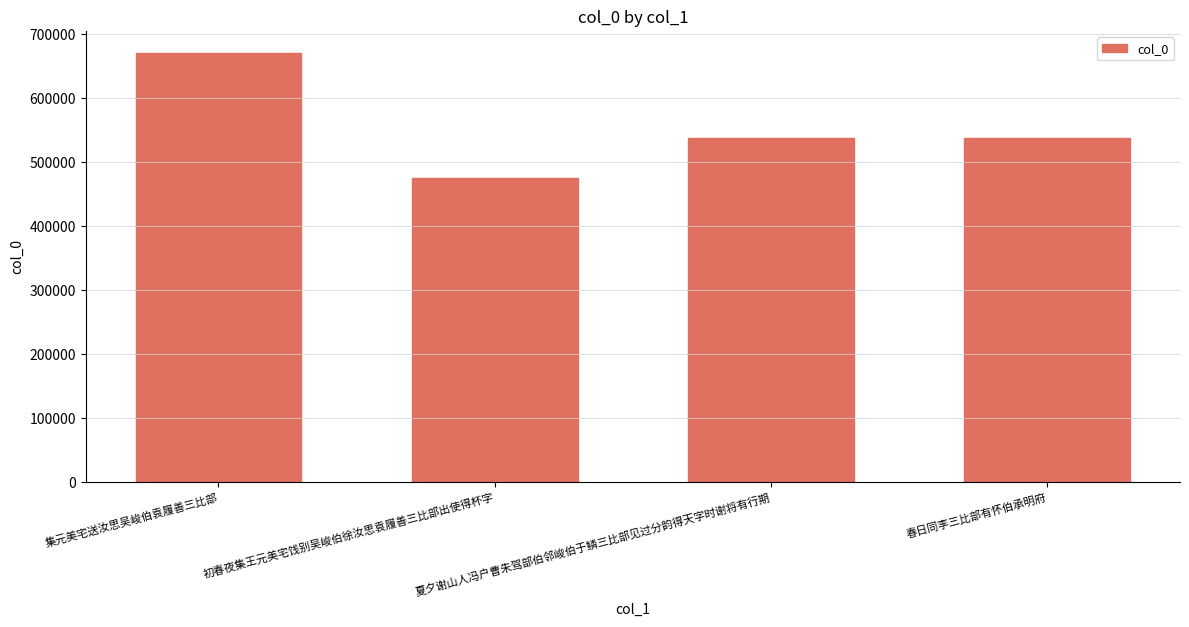

What is the difference between the values at 夏夕谢山人冯户曹朱驾部伯邻峻伯于鳞三比部见过分韵得天字时谢将有行期 and 初春夜集王元美宅饯别吴峻伯徐汝思袁履善三比部出使得杯字?

62667